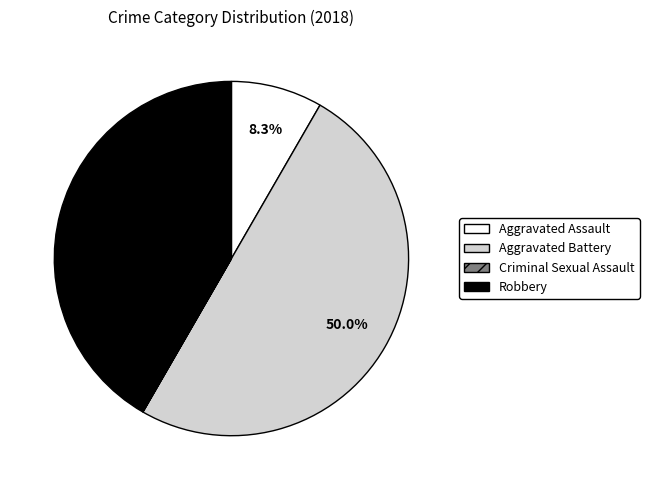

What is the largest slice in the pie chart?

Aggravated Battery